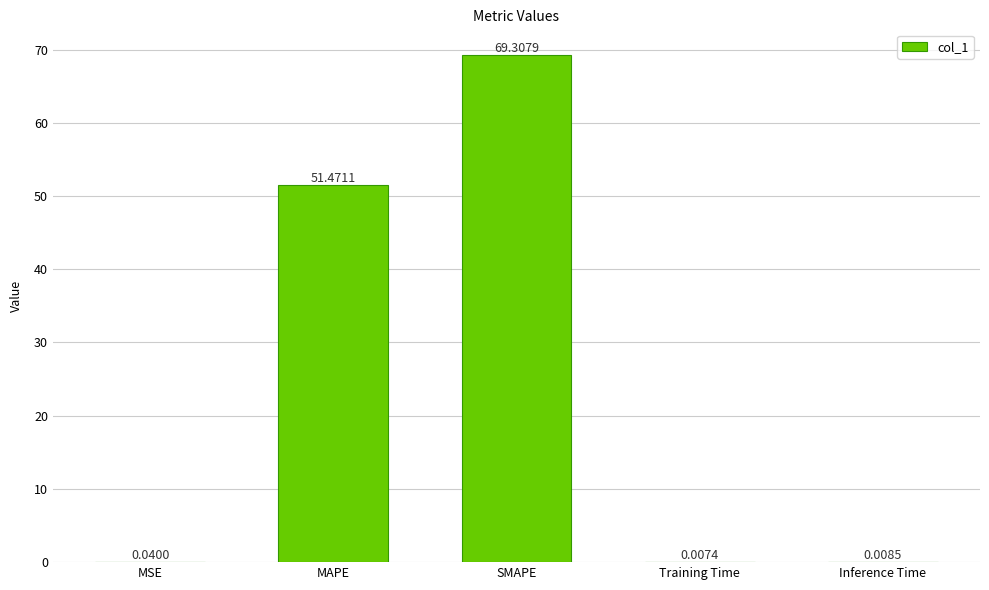

What is the sum of the values at Training Time and MAPE?

51.5